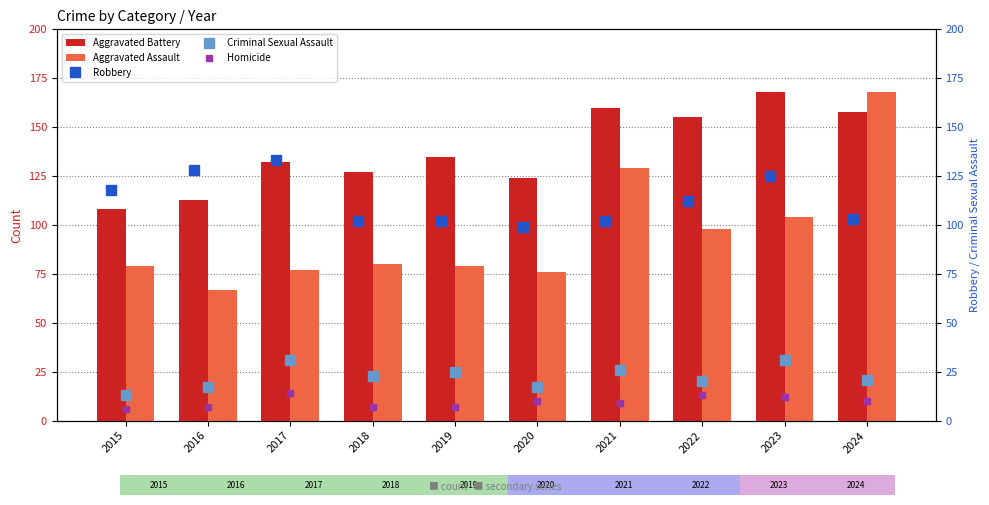

What is the difference between the second highest and minimum values in the Aggravated Assault series?

62